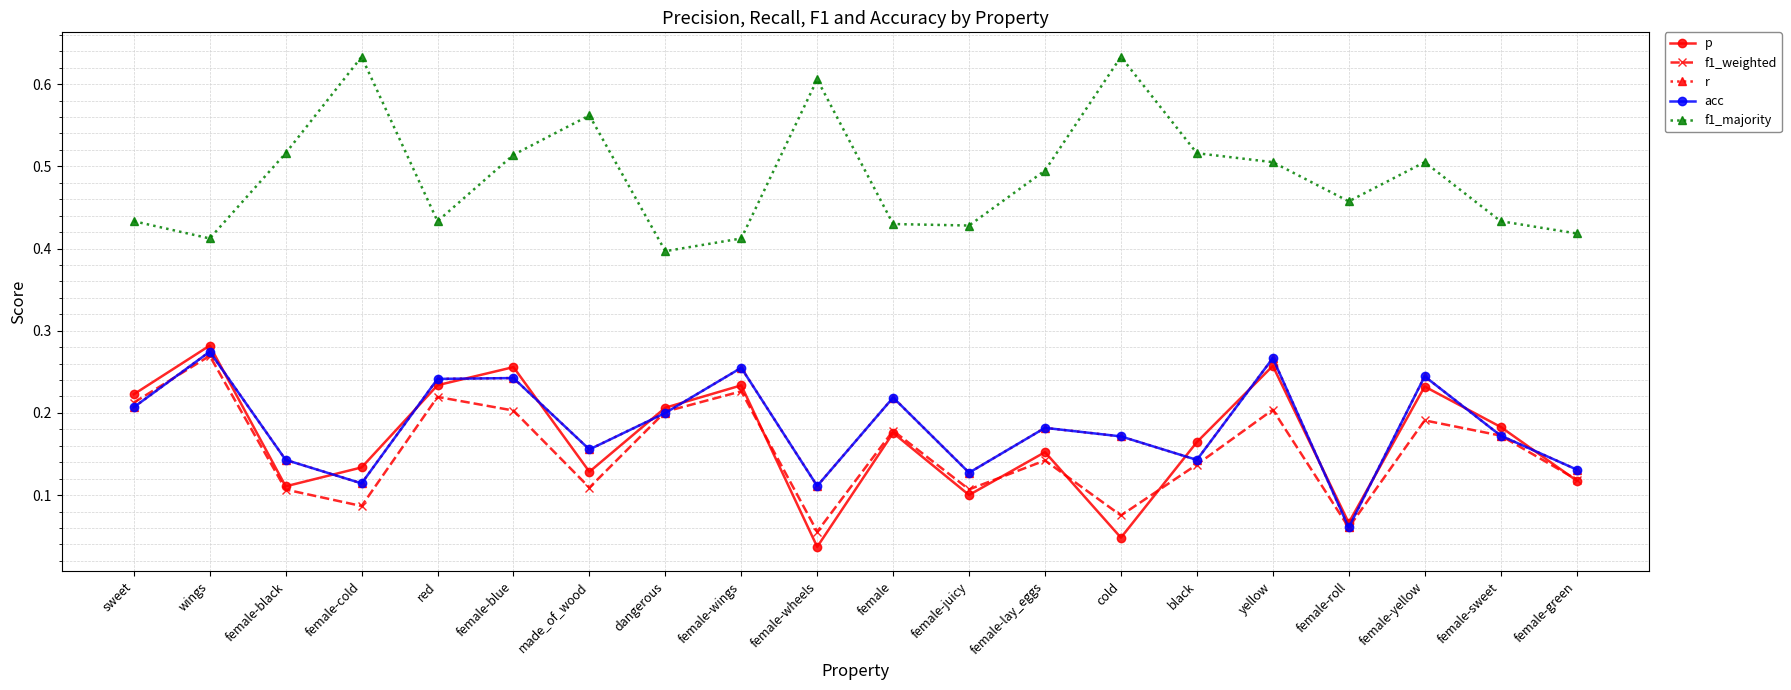

Between female-wheels and female-green, which series saw the biggest shift?

f1_majority